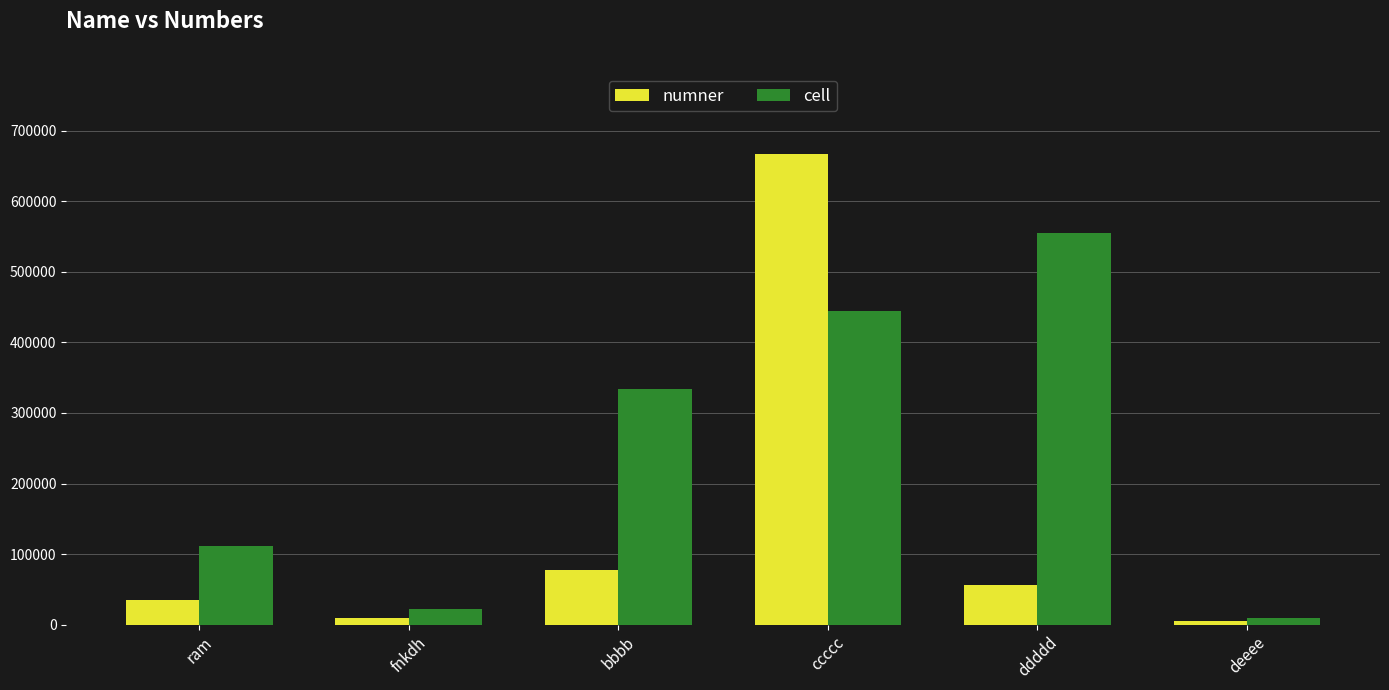

What is the label of the 4th bar from the right?

bbbb